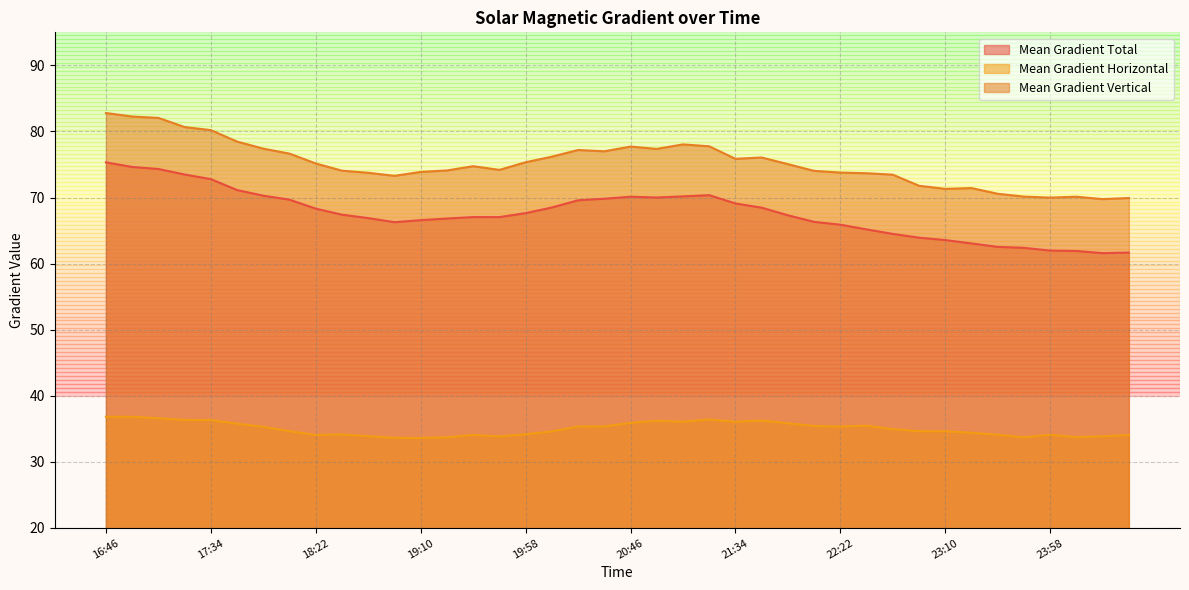

True or false: Mean Gradient Total has more than 2 points higher than both neighbors.

True